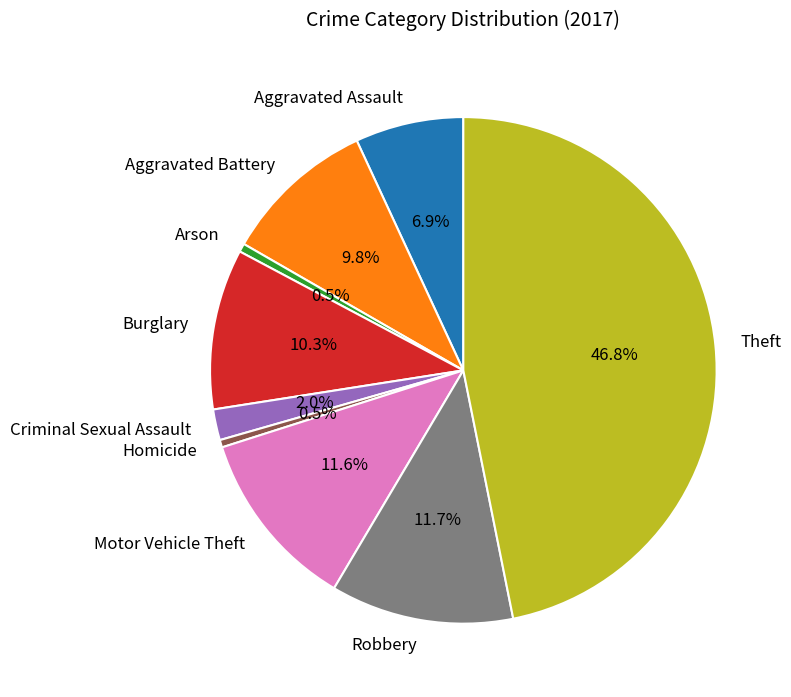

Which slice is the largest?

Theft